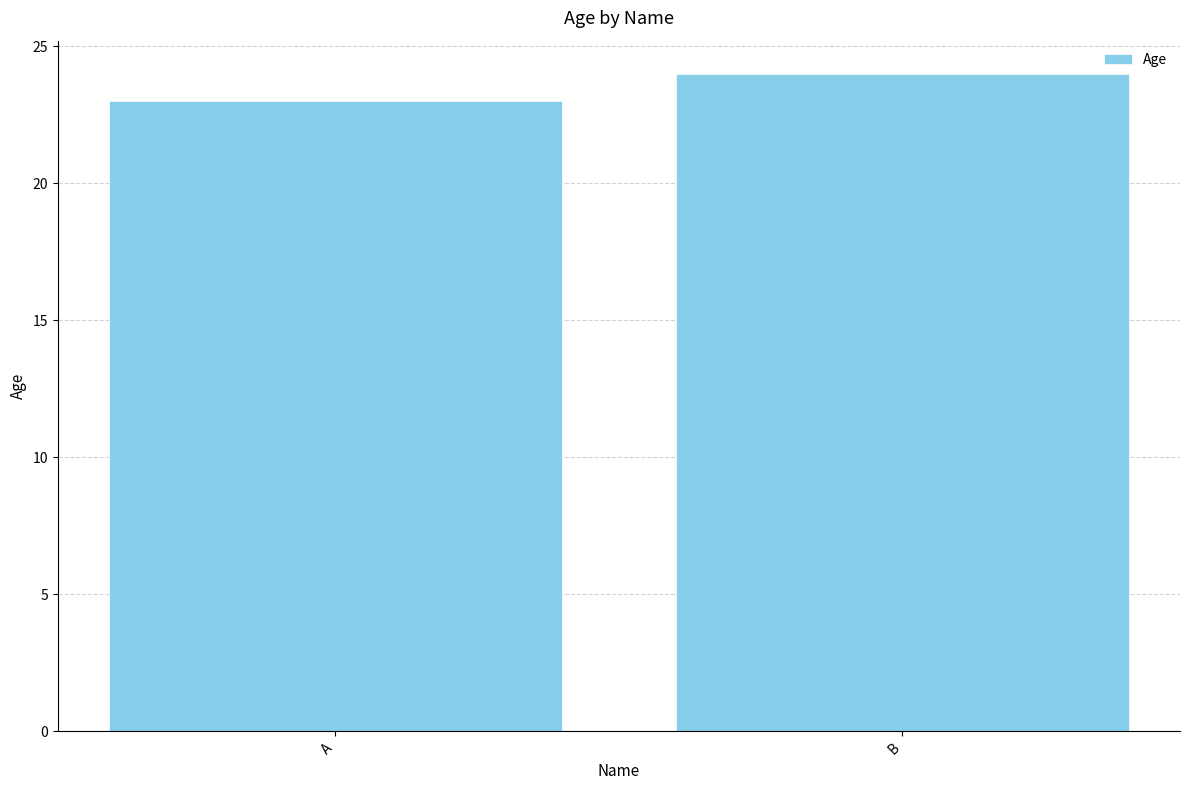

At which label is the value closest to 23?

A